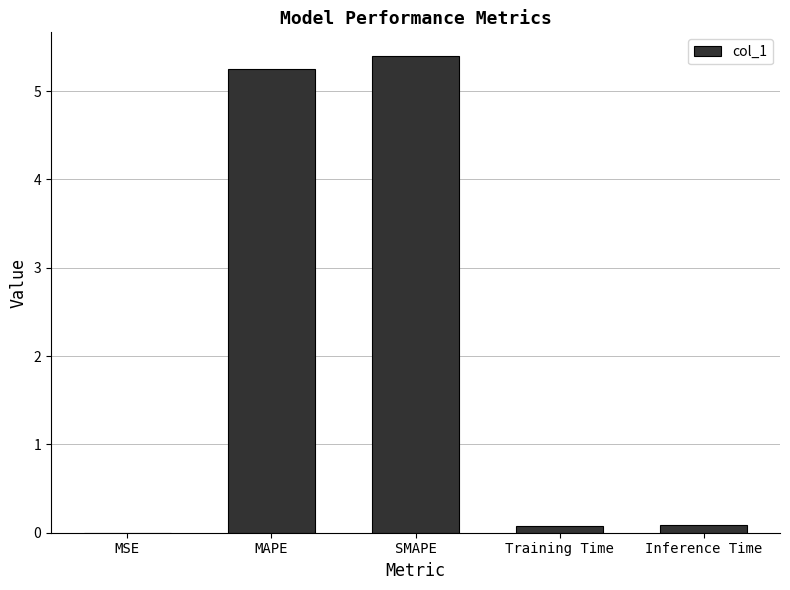

What is the approximate value at MAPE?

5.3